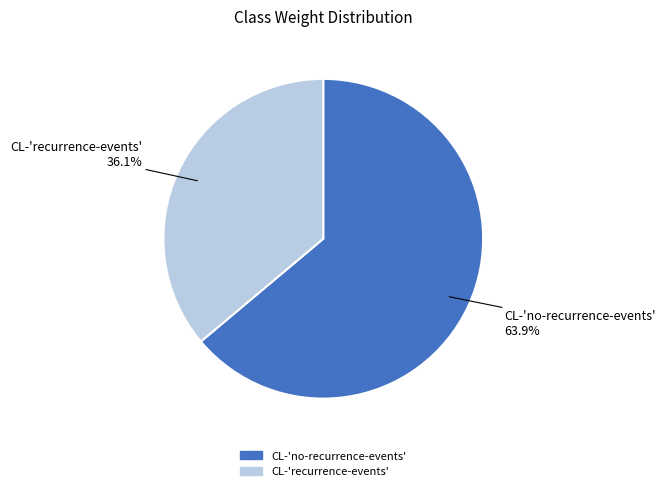

The CL-'recurrence-events' slice represents 24% of the pie. True or false?

False